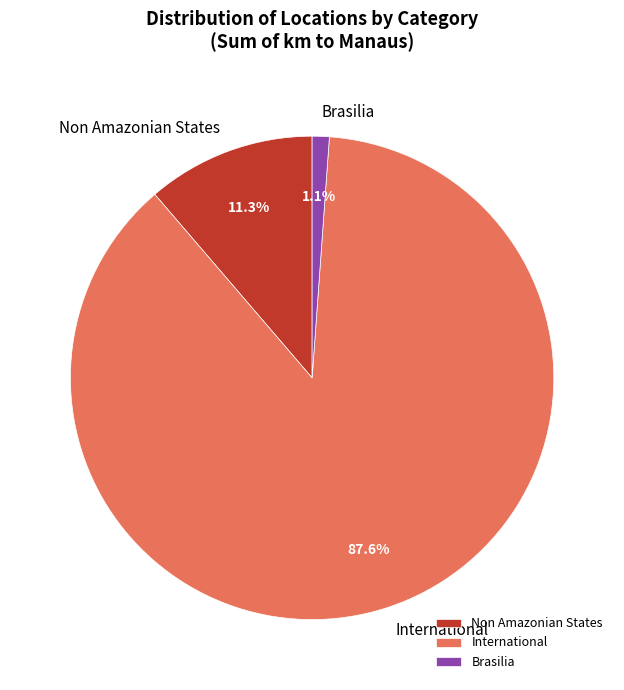

How many segments does this pie chart have?

3